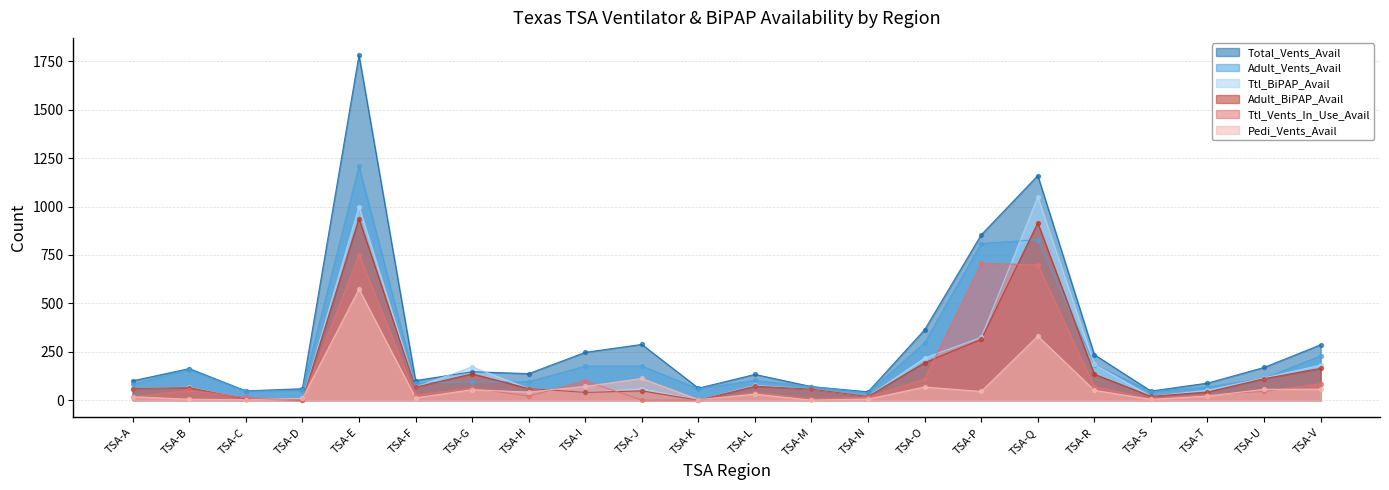

Is the value of Ttl_Vents_In_Use_Avail at TSA-V greater than the value of Pedi_Vents_Avail at TSA-D?

Yes